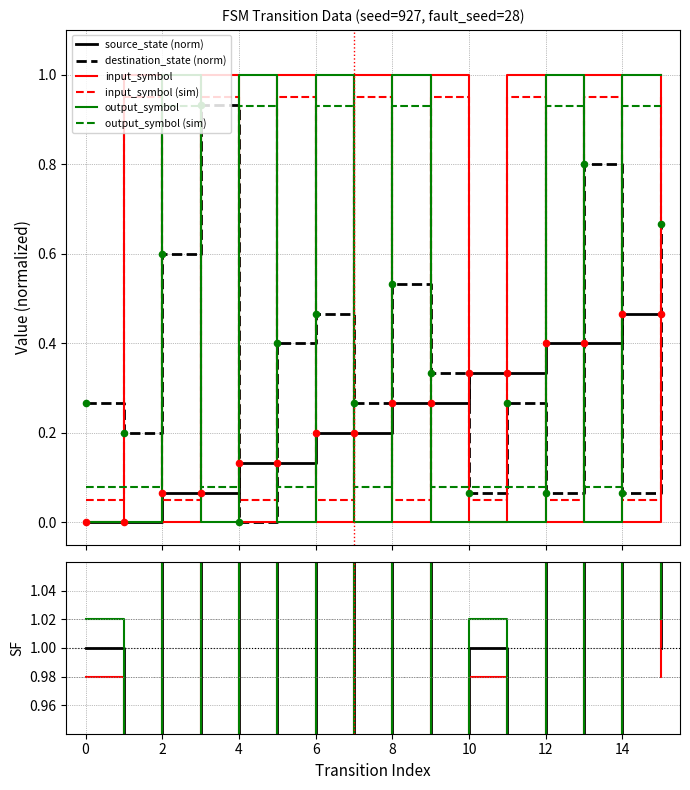

Which series has the widest spread of Y values?

input_symbol